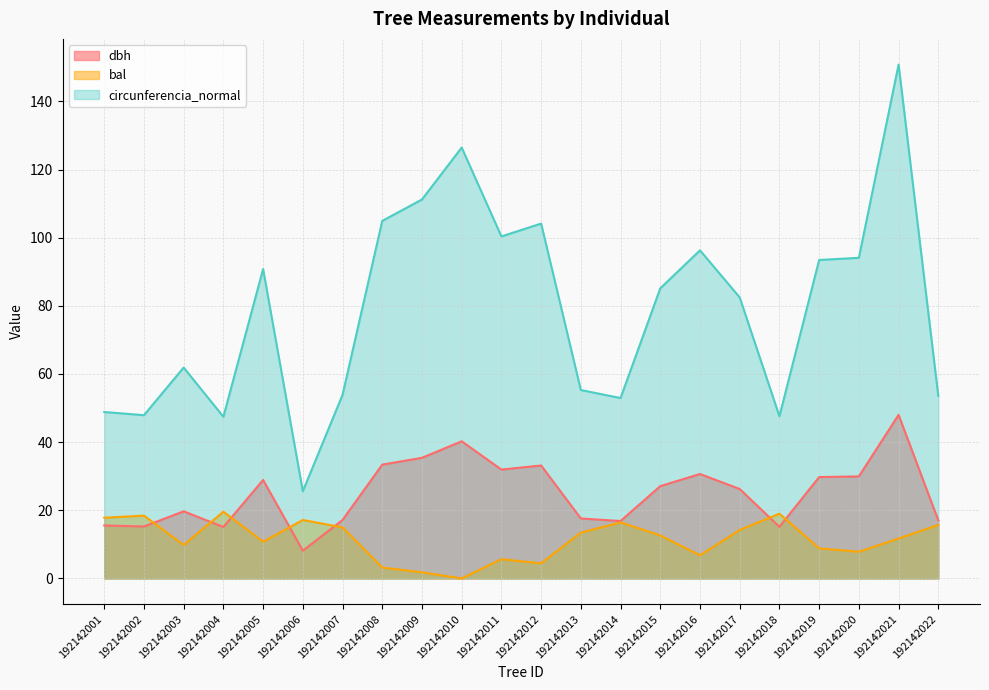

How many lines are shown in the chart?

3